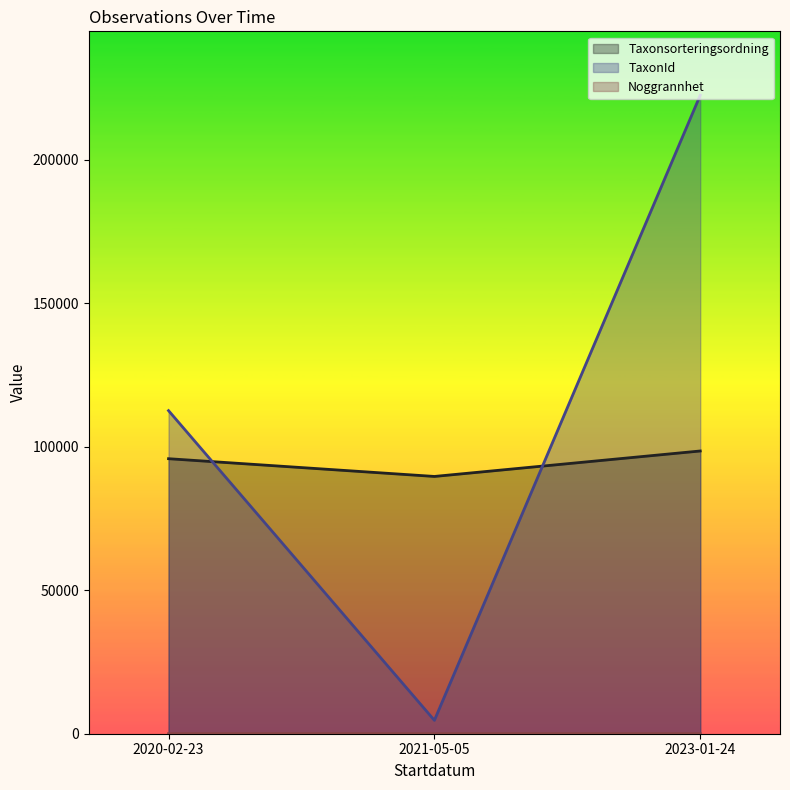

What is the difference between the maximum and minimum values in the TaxonId series?

217832.5